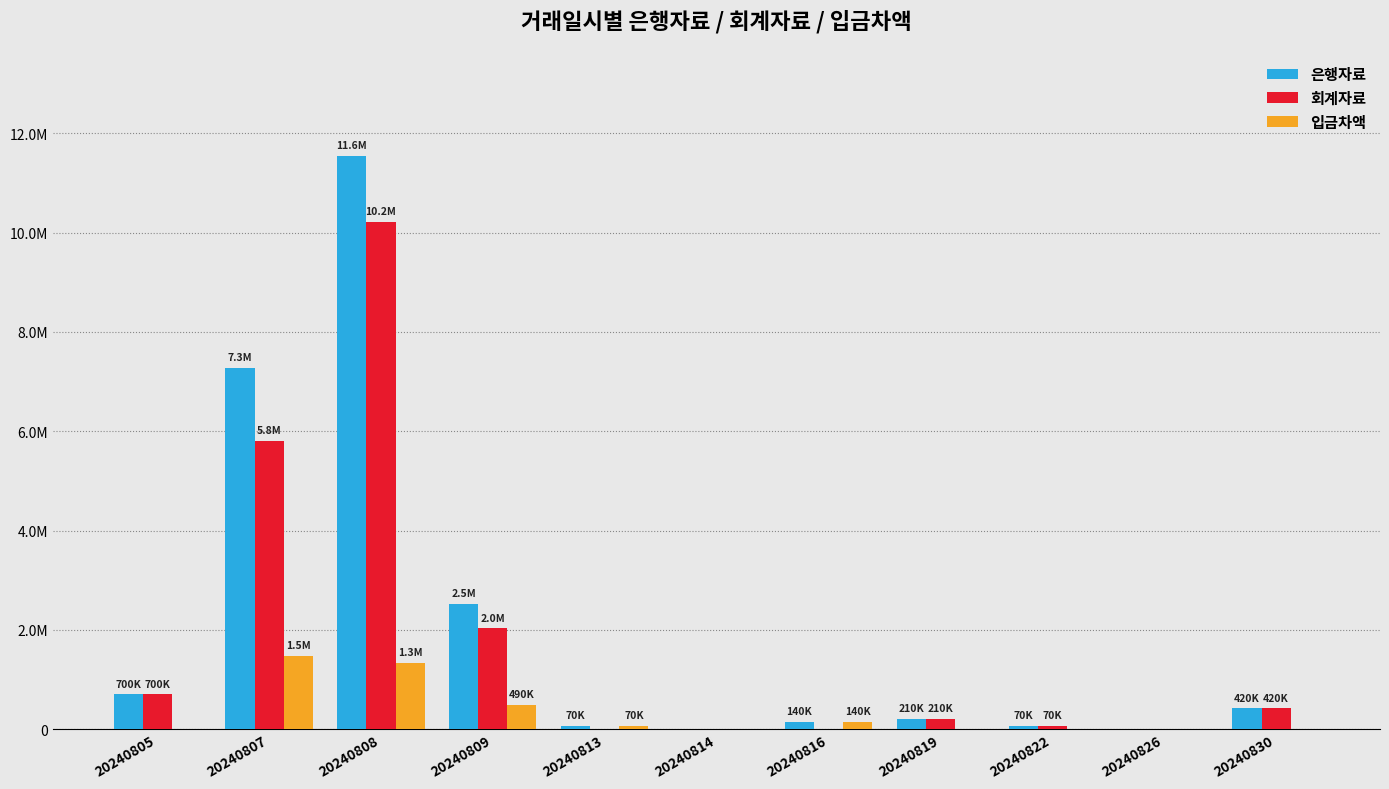

What are all the series names shown in the legend?

은행자료, 회계자료, 입금차액